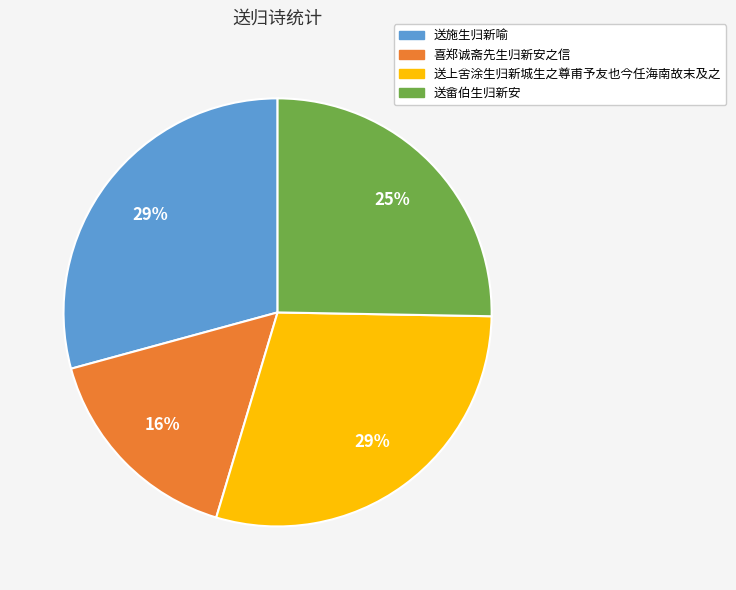

Which has a higher value, 送施生归新喻 or 喜郑诚斋先生归新安之信?

送施生归新喻